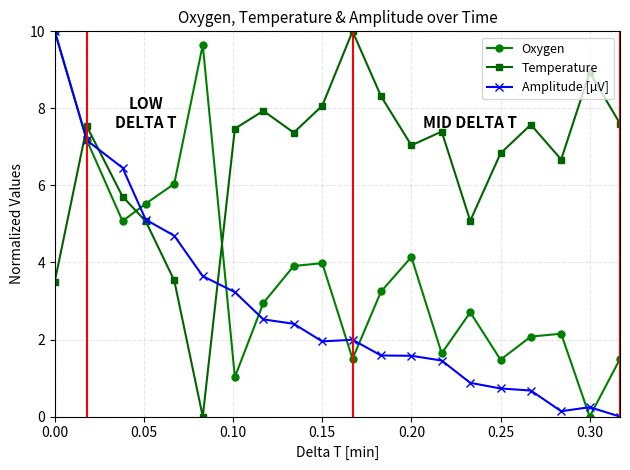

How many values in Oxygen are above zero?

19